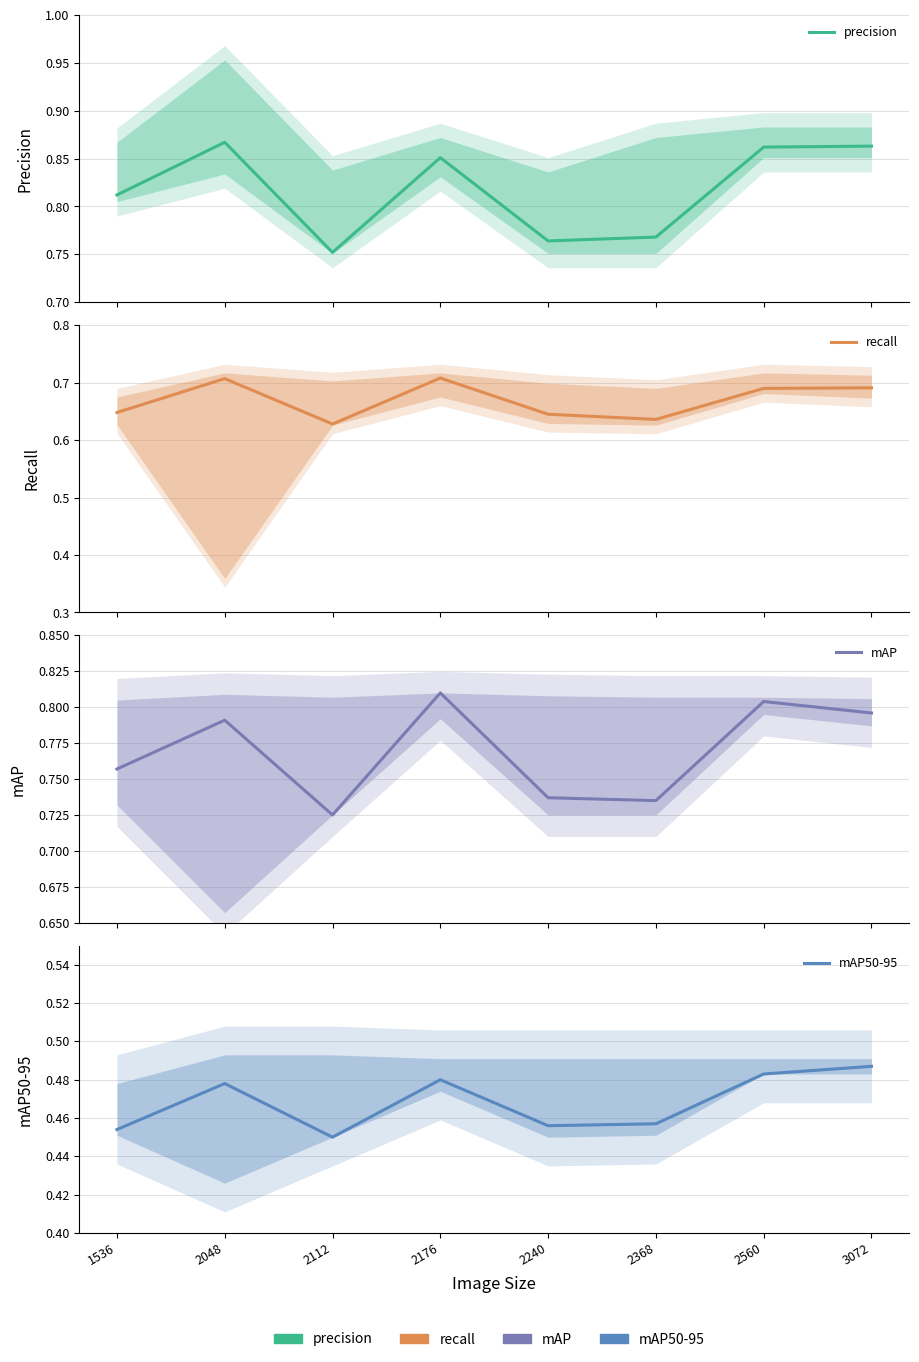

True or false: mAP and precision cross at least once.

False